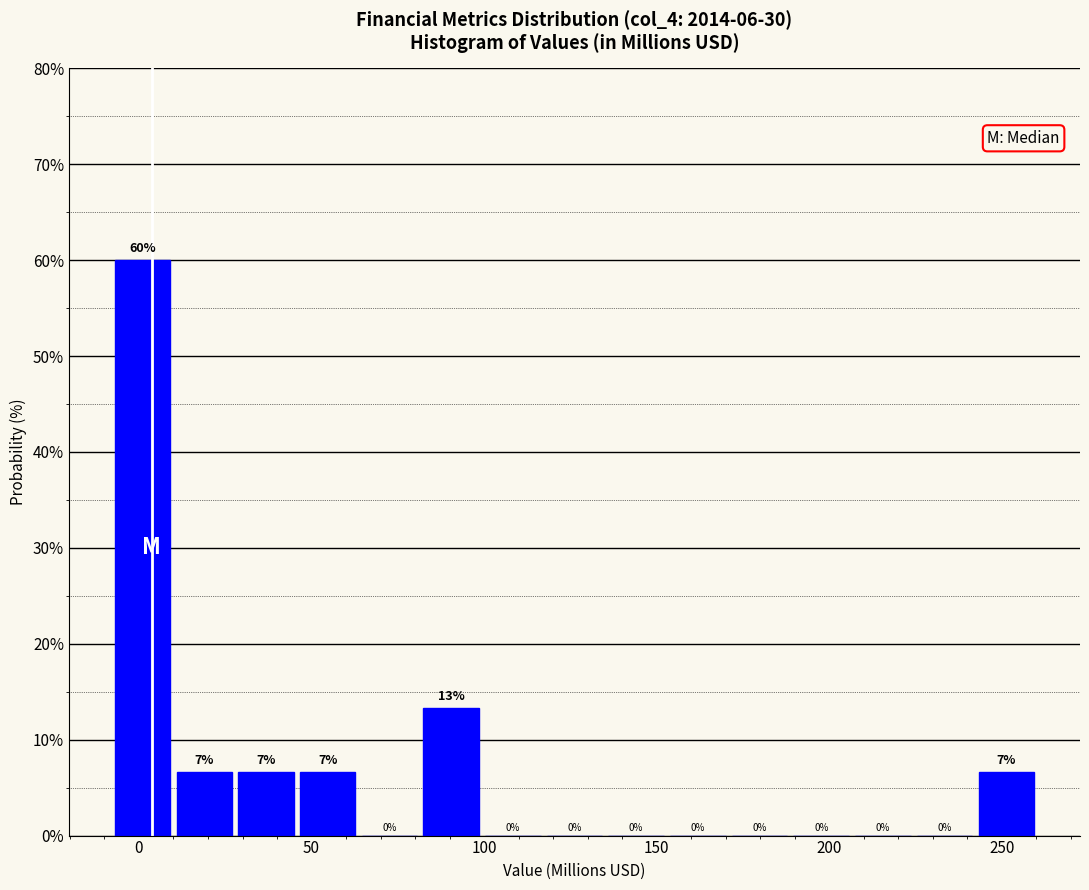

Around what value on the x-axis is the tallest bar? Give the approximate position of its centre, as read against the axis.

0